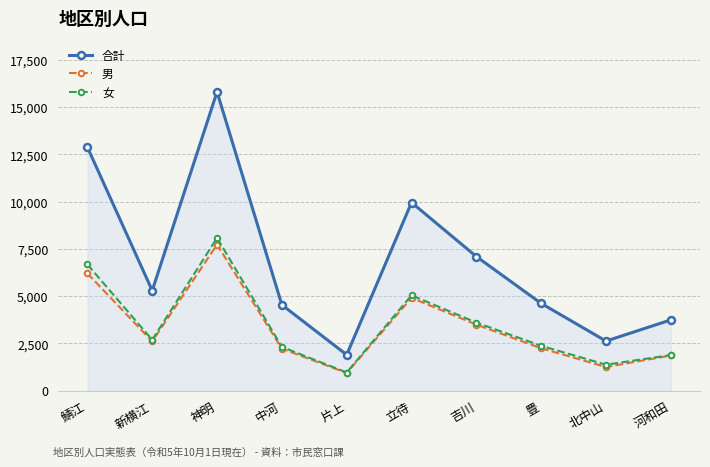

What is the value of the 女 point at the 8th from the left?

2373